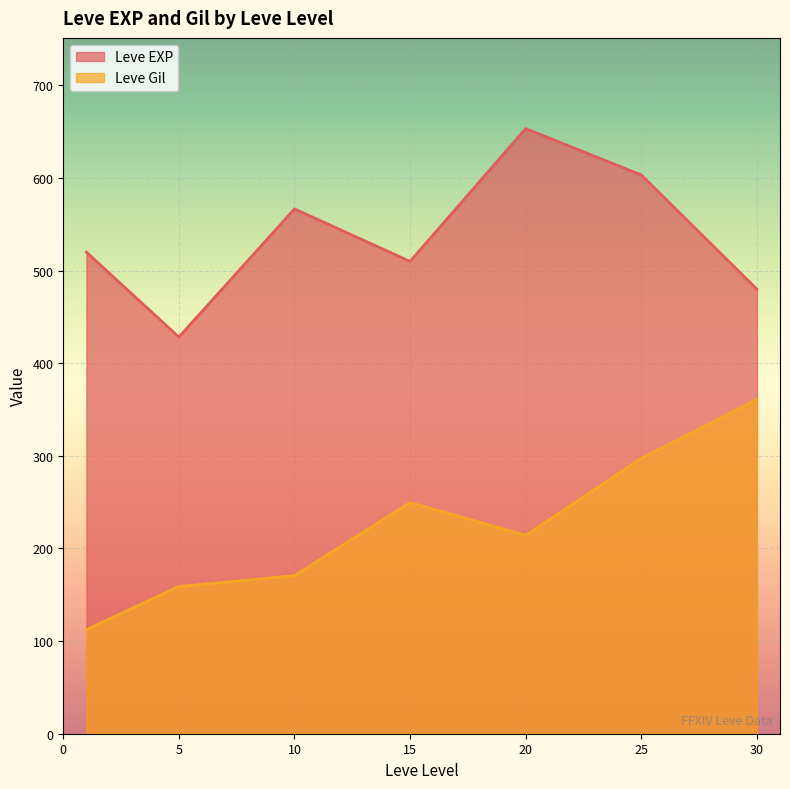

Where is the first local minimum for Leve Gil?

20